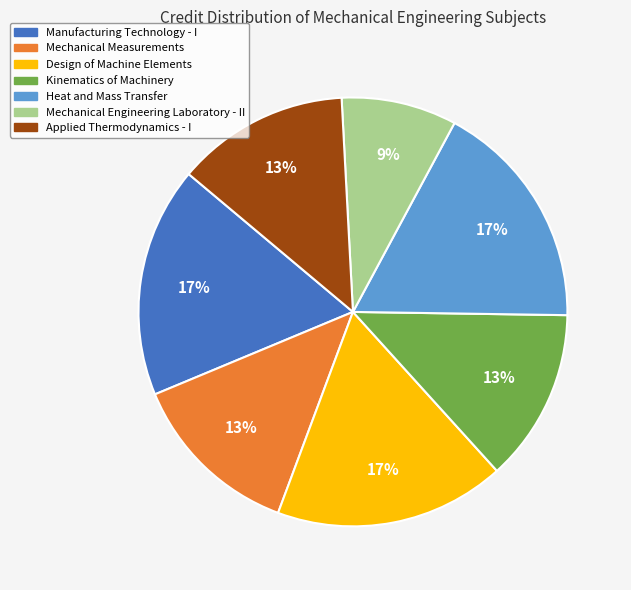

True or false: Applied Thermodynamics - I accounts for 13% of the total.

True